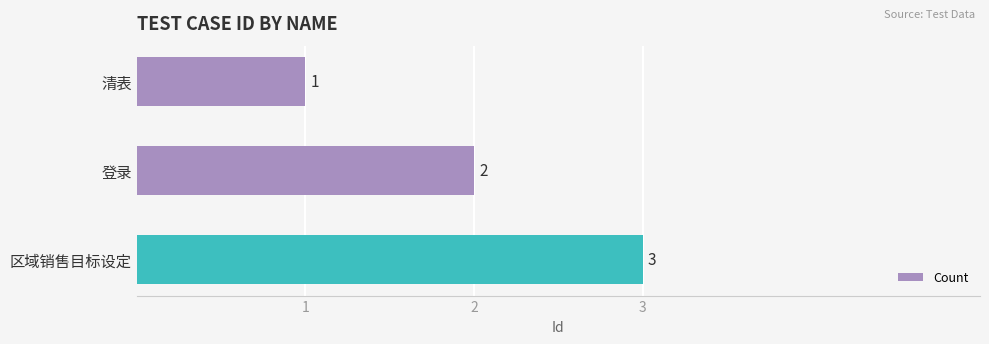

Count the values in the range 1 to 3.

3